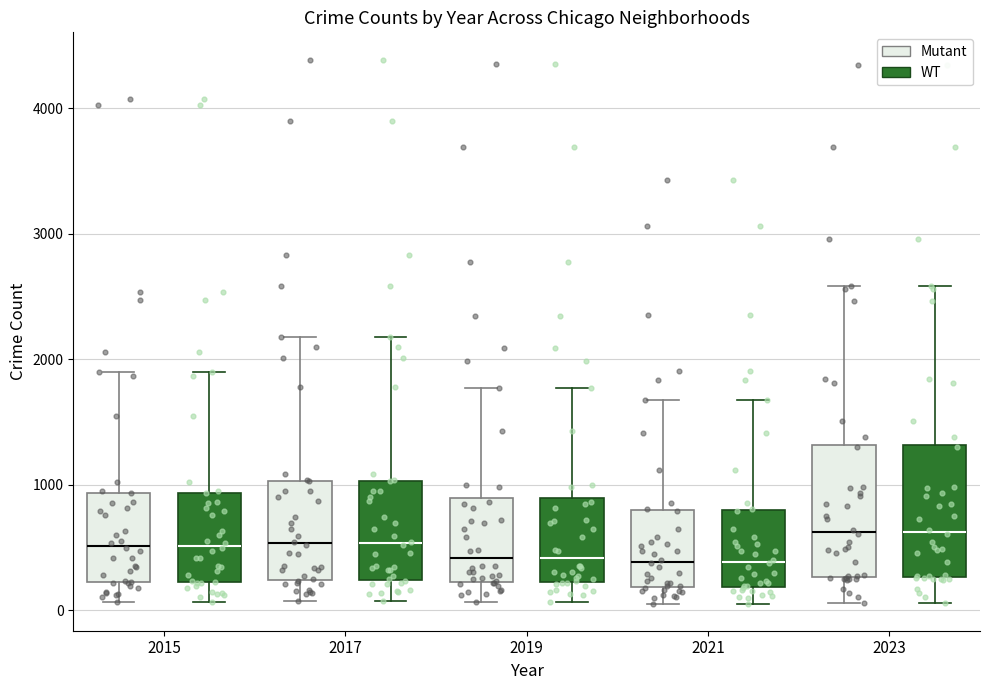

Where is the upper edge of the box for 2021 (Mutant) on the y-axis? The values are not printed on the chart, so give them approximately, as read against the axis.

800